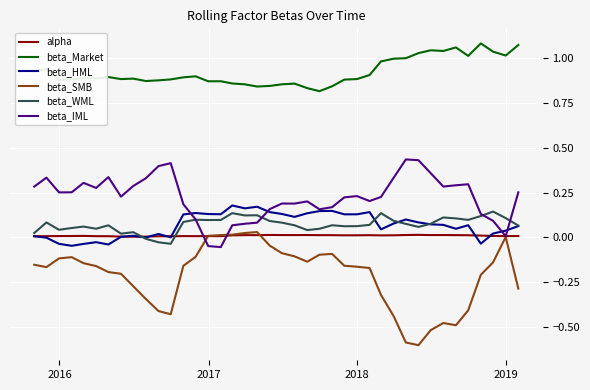

What is the smallest value displayed?

-0.6